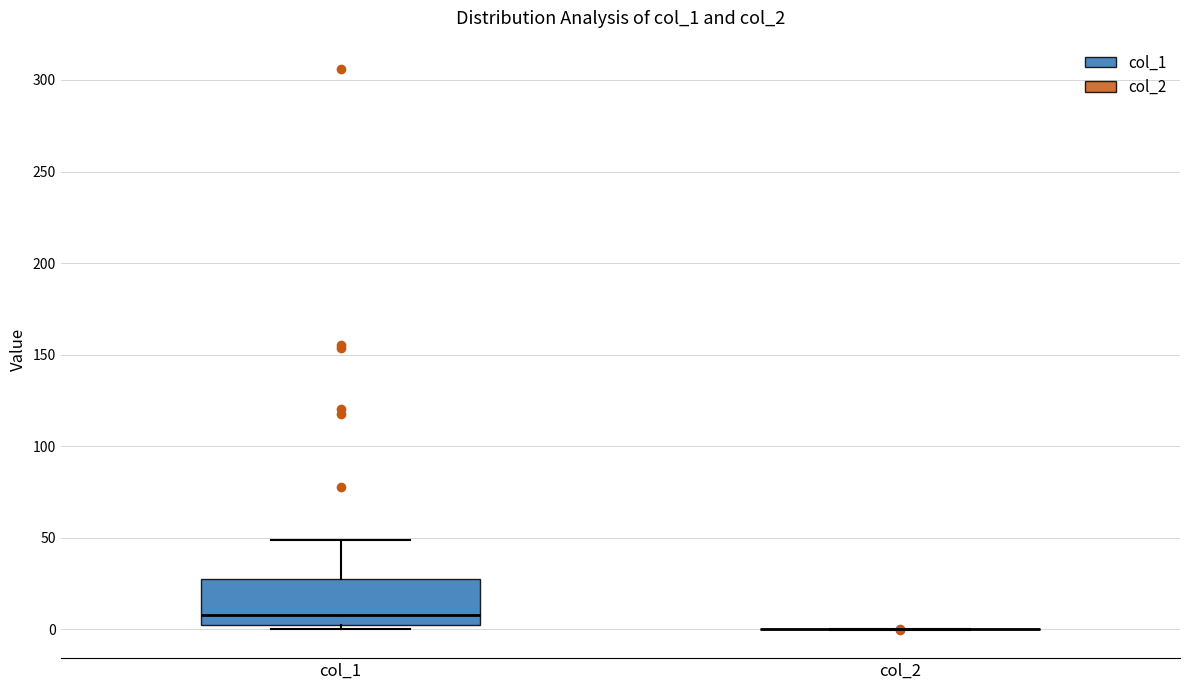

Reading left to right, read every box against the y-axis: the position of its median line, the range the box covers, and the ends of its whiskers. The values are not printed on the chart, so give them approximately, as read against the axis.

col_1: median 10, box 0 to 30, whiskers 0 (just below the box's lower edge) to 50
col_2: box collapsed to a line at 0, whiskers 0 to 0